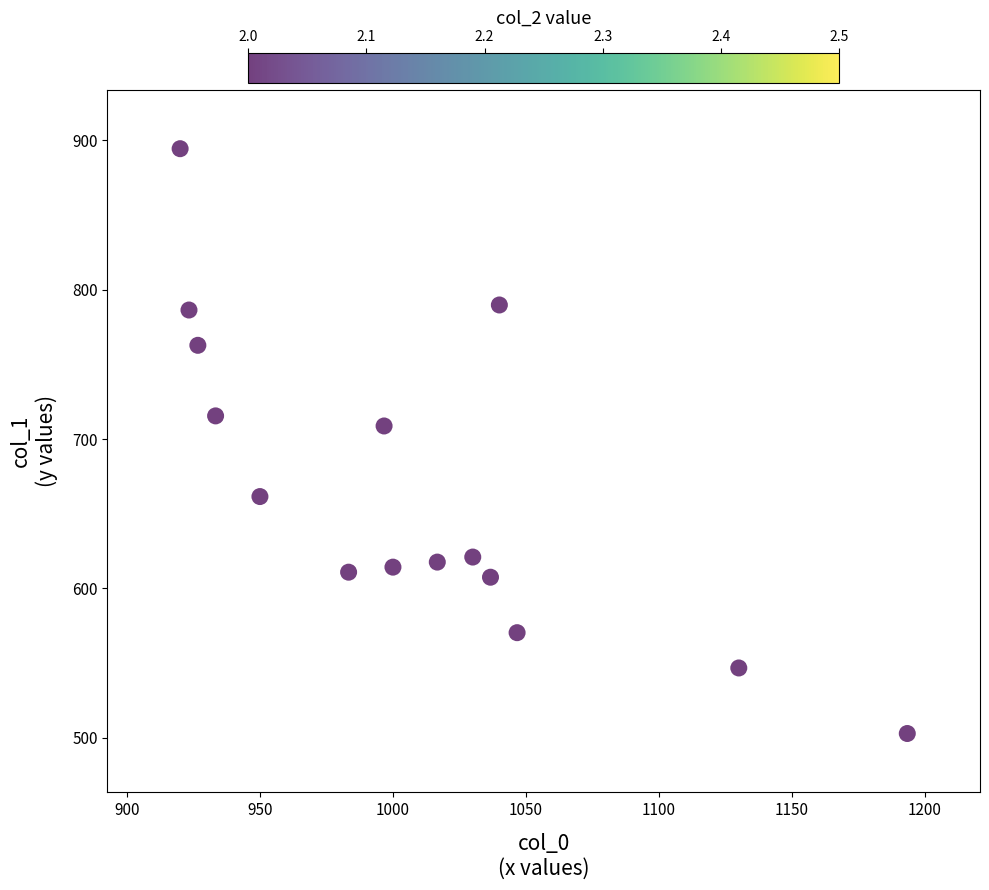

What Y value in the scatter plot is closest to 698?

708.8